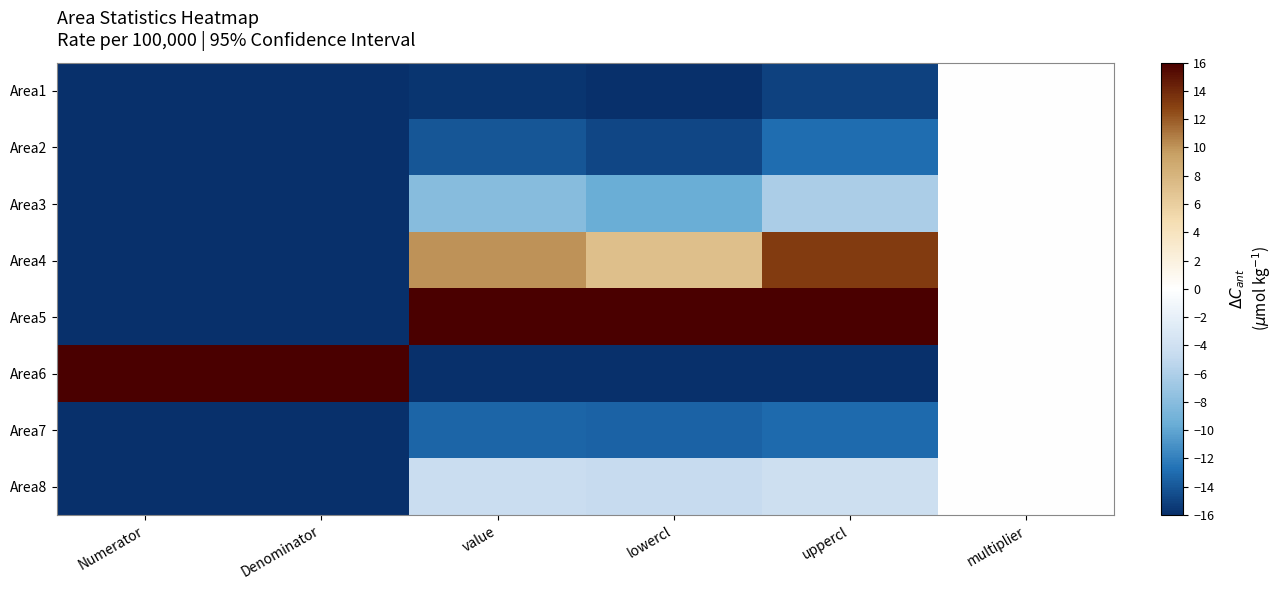

What is the total value across all series at value?

-45.4